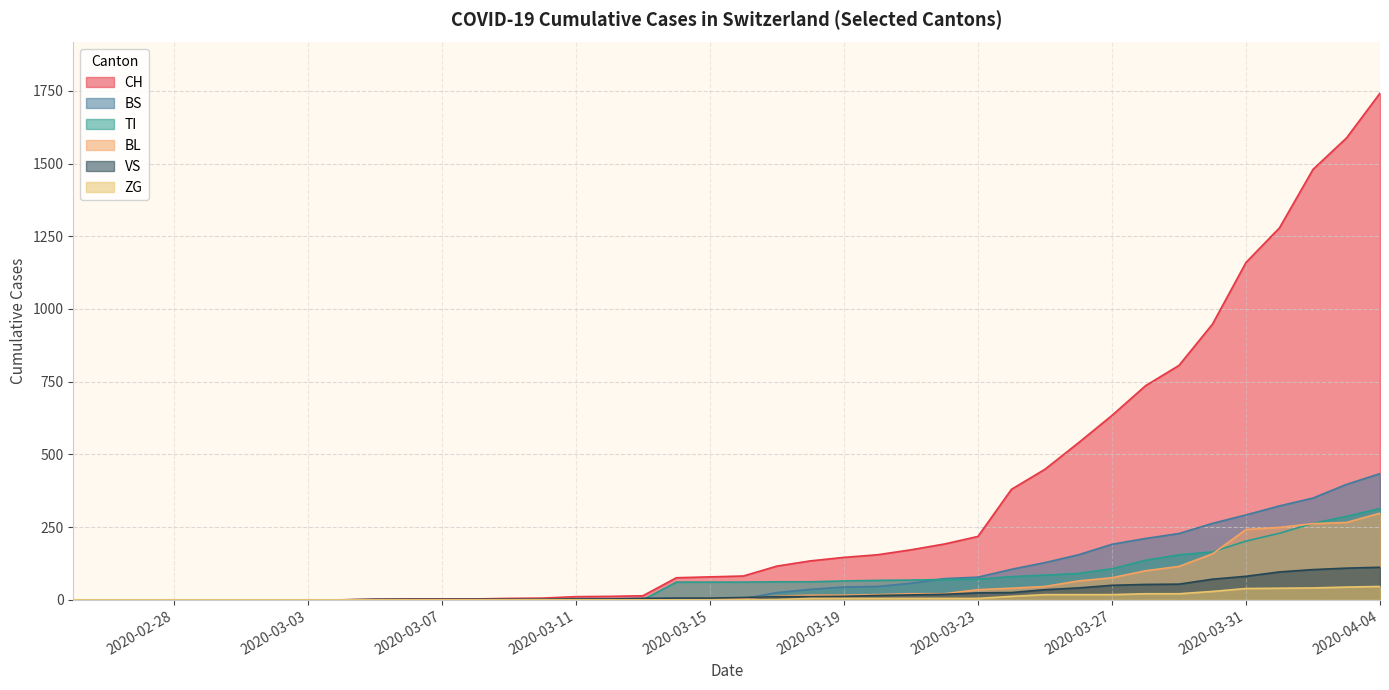

How many data points does each series have?

40